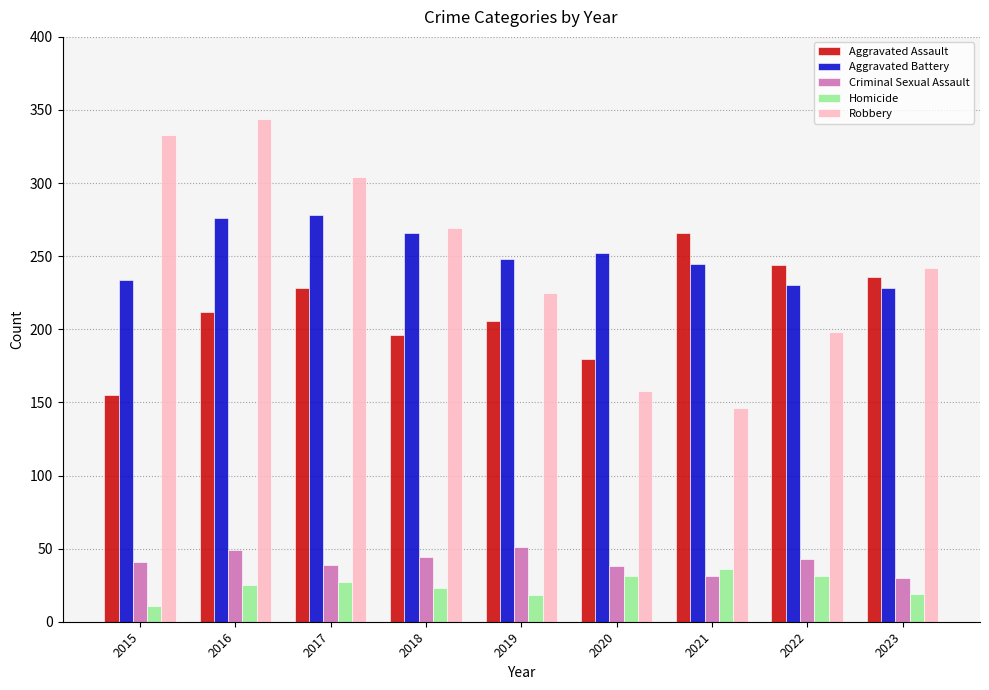

The Criminal Sexual Assault series shows 41 at 2015. True or false?

True